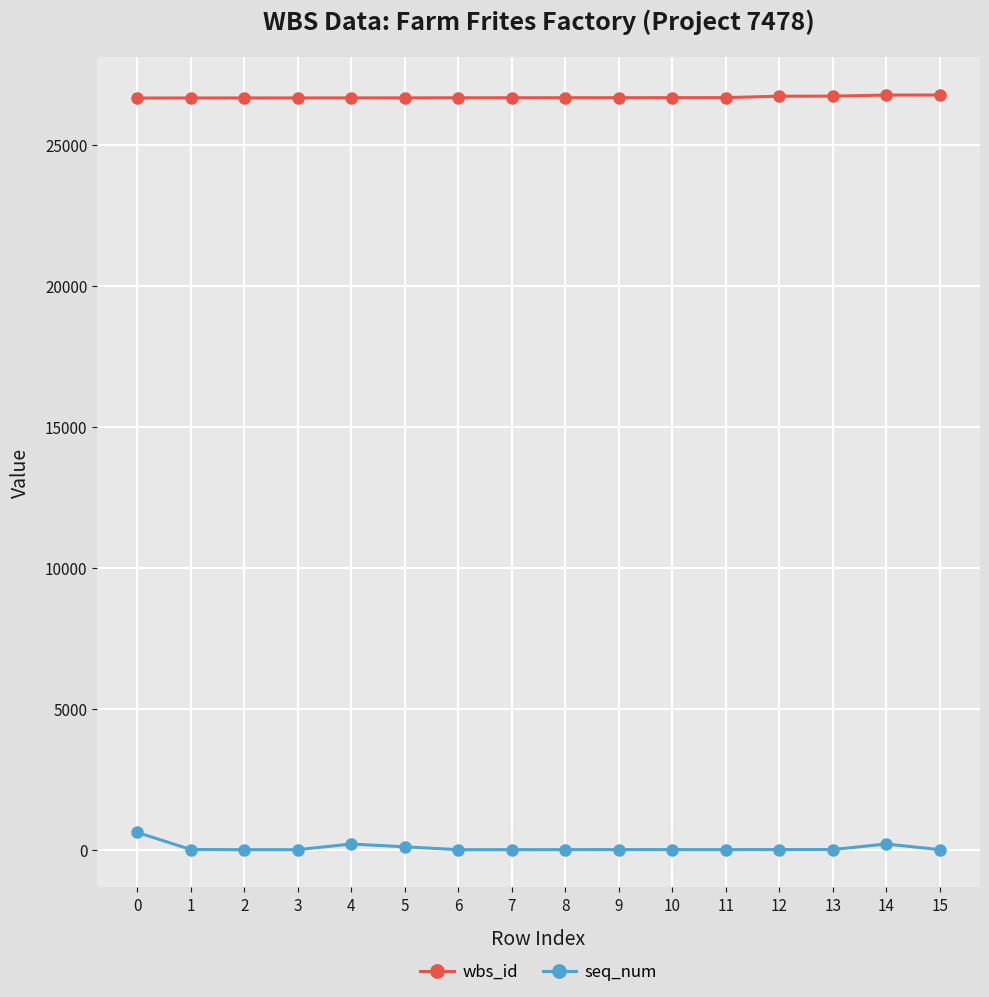

The value of wbs_id at 6 is 16400. True or false?

False